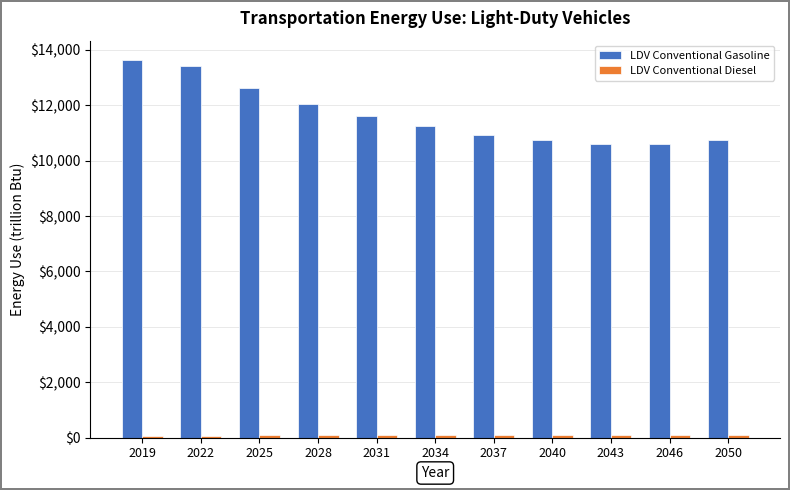

Which series has the largest range (max minus min)?

LDV Conventional Gasoline